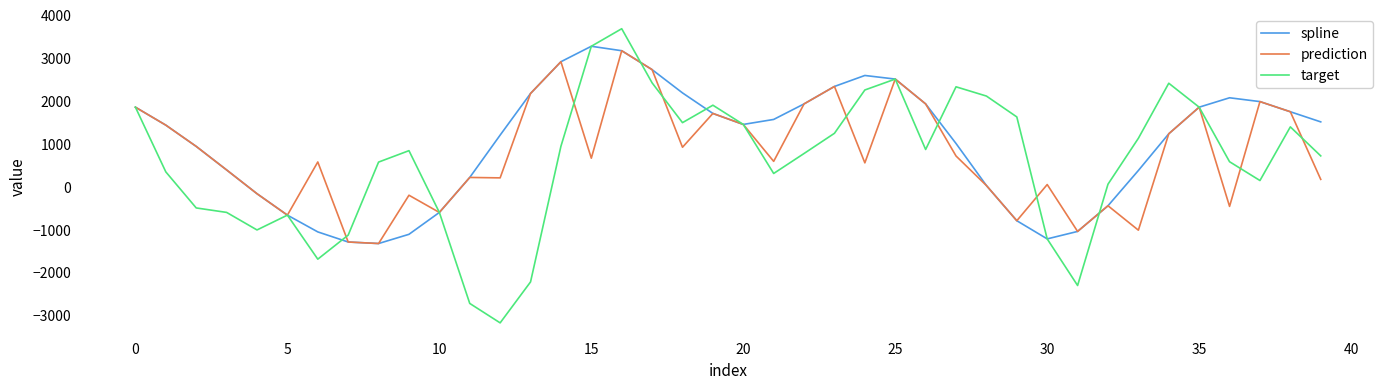

What is the greatest value displayed?

3669.2